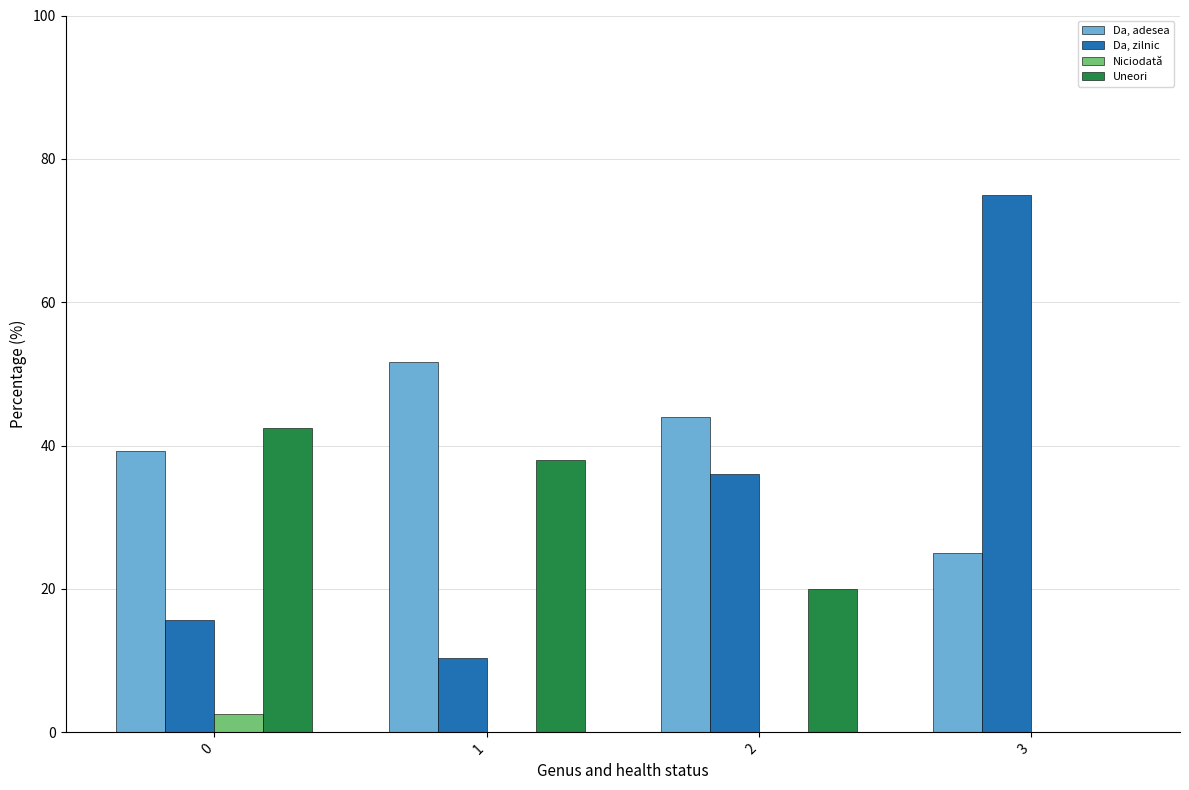

What are all the series names shown in the legend?

Da, adesea, Da, zilnic, Niciodată, Uneori